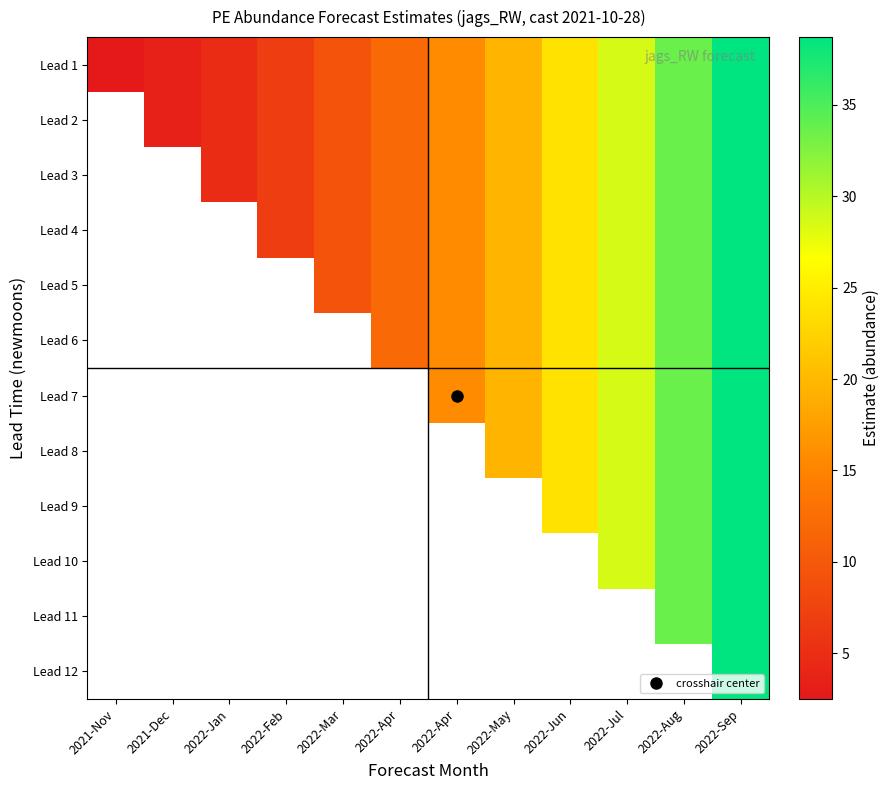

What is the minimum value shown in the chart?

2.5